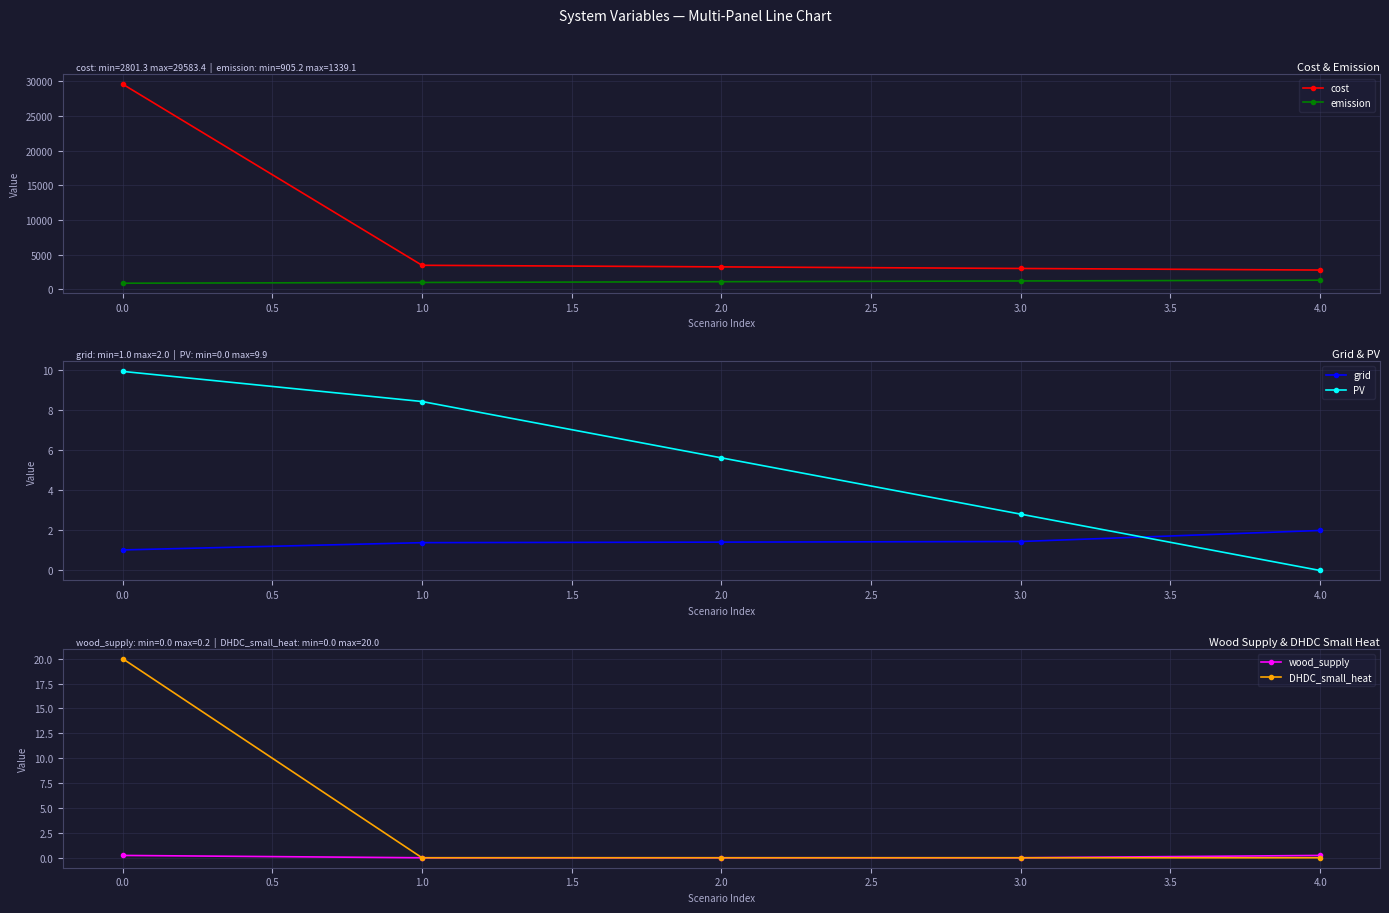

What is the maximum value shown in the chart?

29583.4